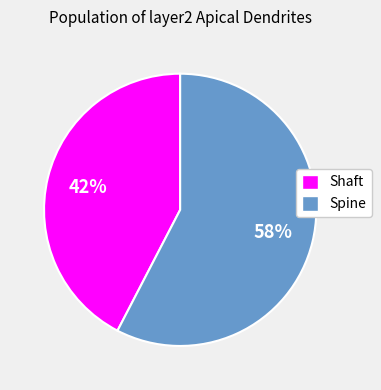

How many slices are in this pie chart?

2